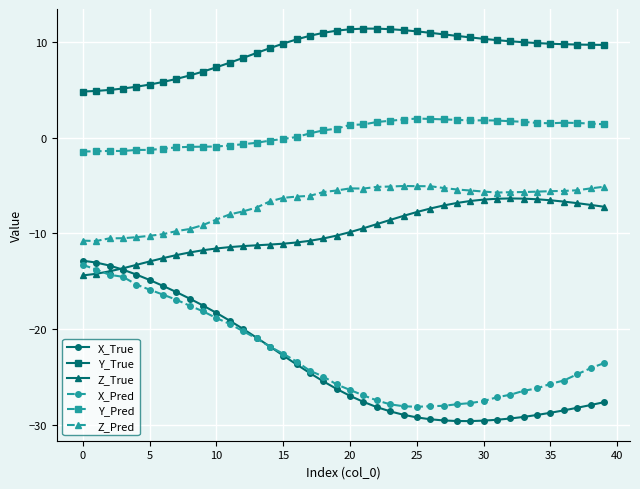

In Z_Pred, how many points are lower than both neighbors (excluding endpoints)?

3